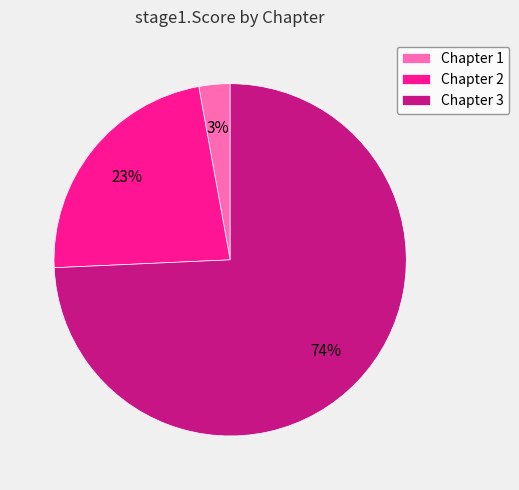

To the nearest percent, what is the difference between the largest and smallest slice percentages?

71%